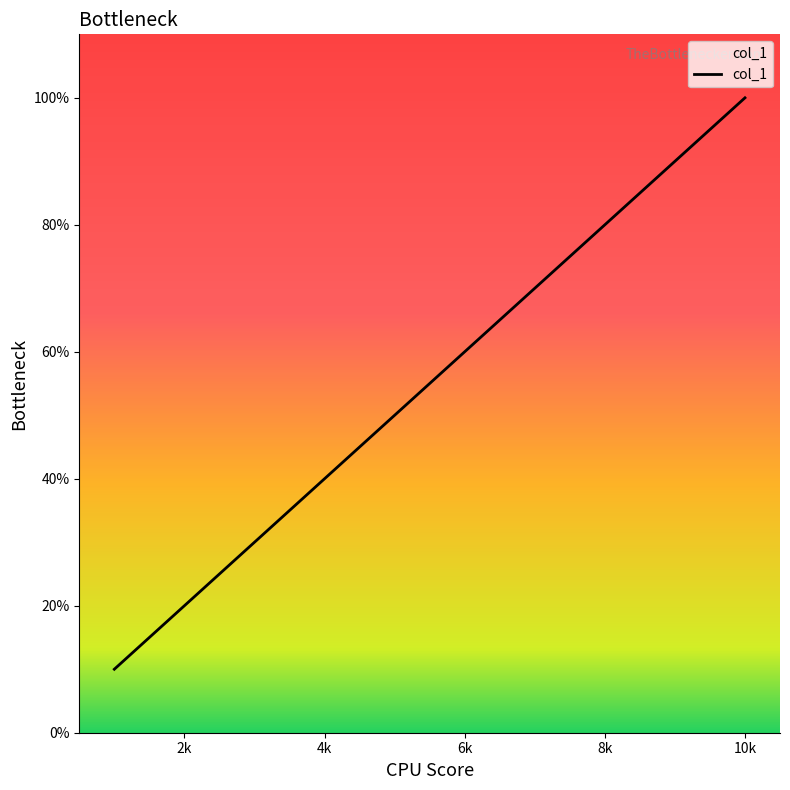

Which category has the highest value across all series?

10